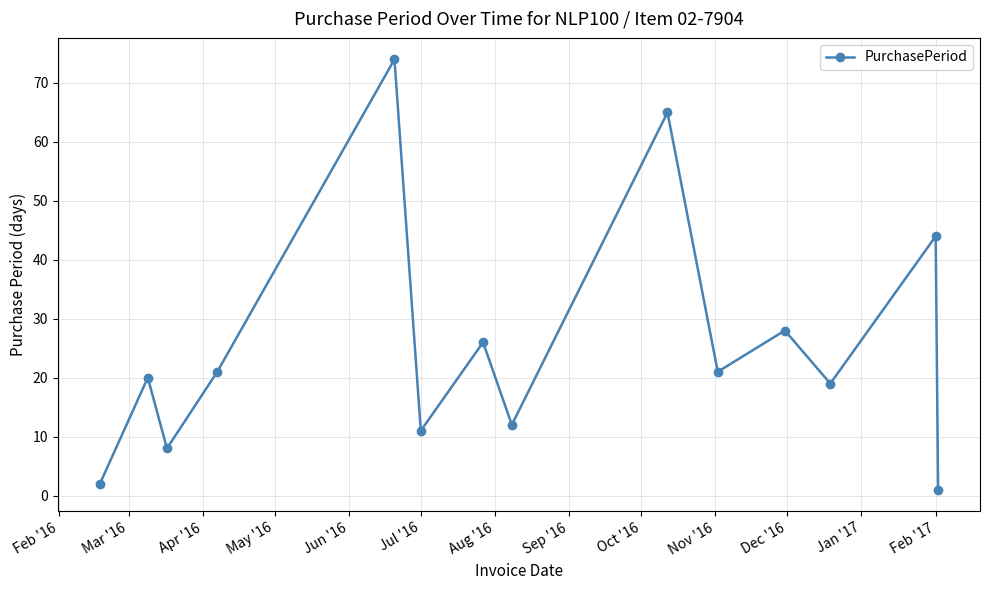

Reading right to left, list all the values displayed in this chart.

1	44	19	28	21	65	12	26	11	74	21	8	20	2